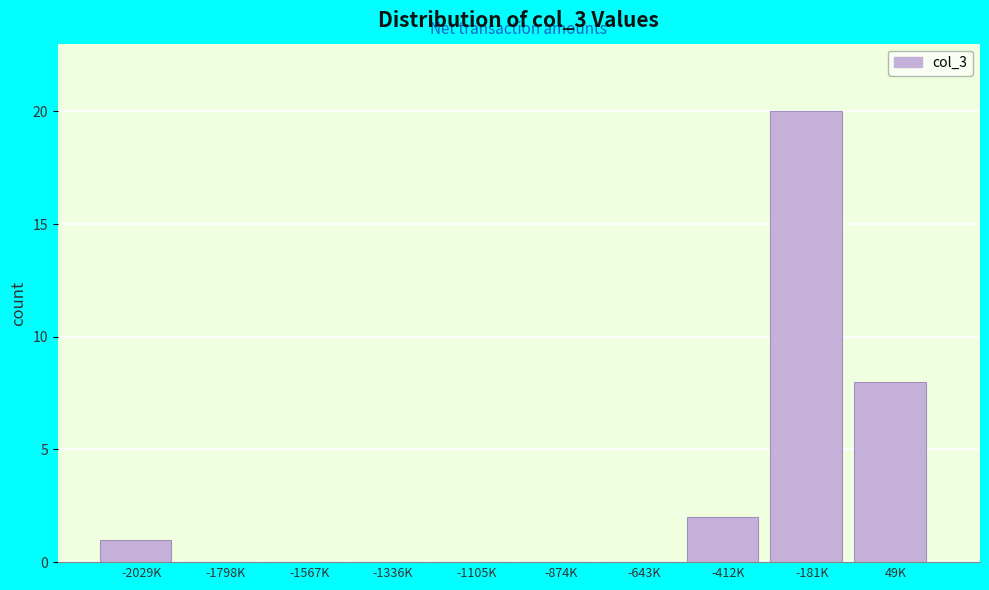

Reading left to right, list all the values displayed in this chart.

-2029K=1	-1798K=0	-1567K=0	-1336K=0	-1105K=0	-874K=0	-643K=0	-412K=2	-181K=20	49K=8